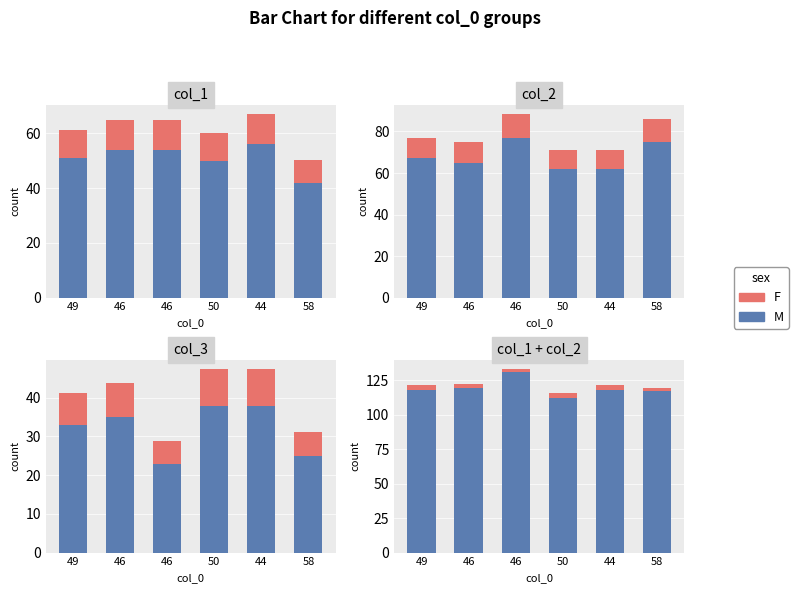

At which category is the sum across all series the highest?

46